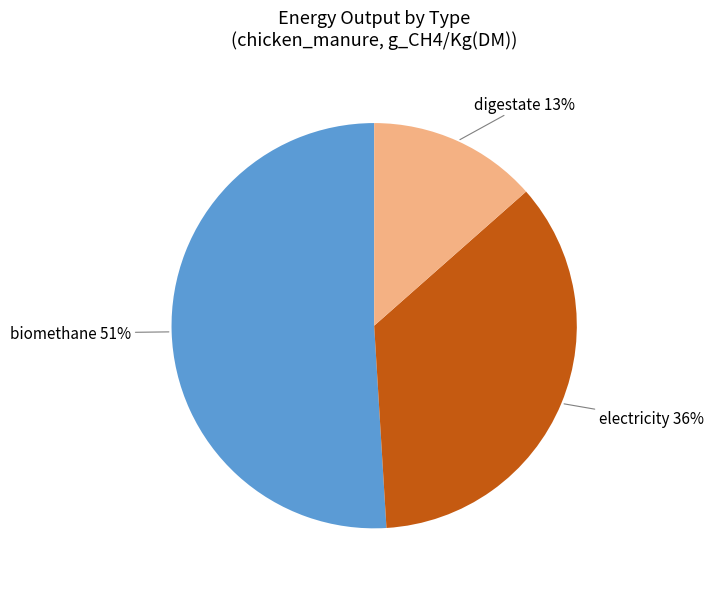

Is there any slice that represents more than half of the pie?

Yes